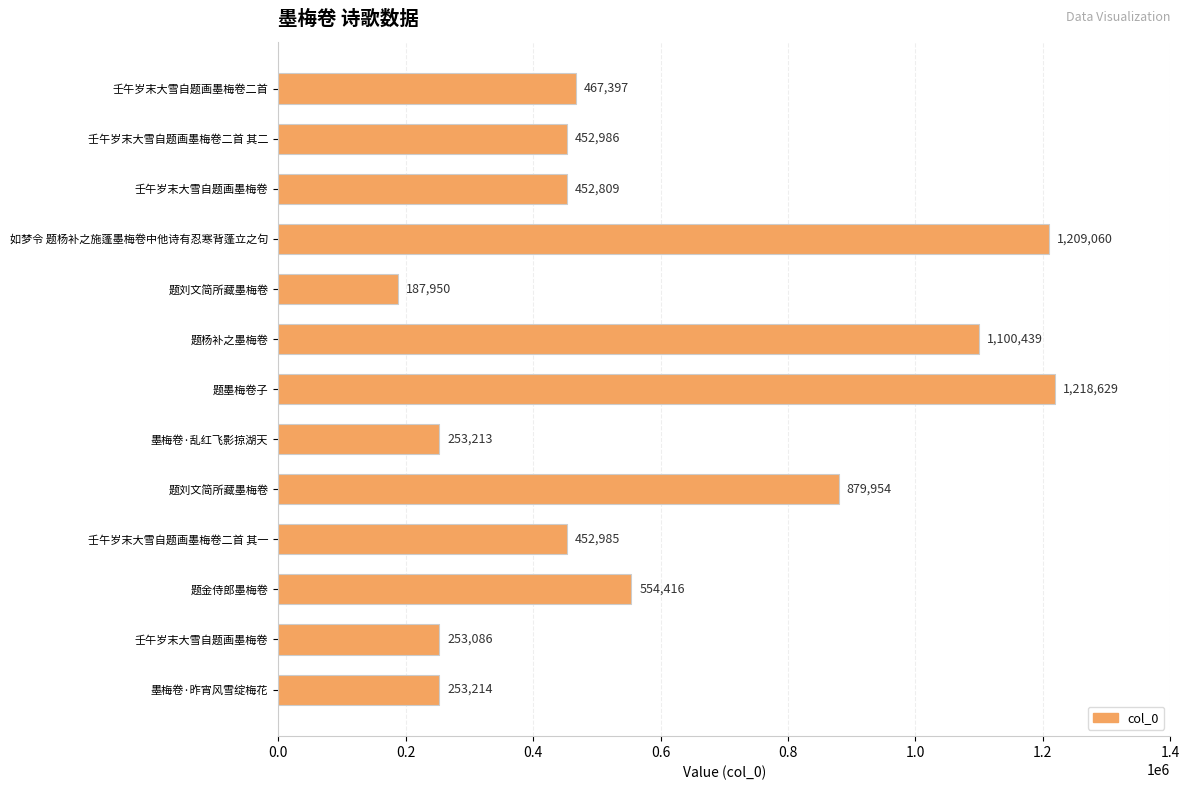

How many values are below 452986?

6